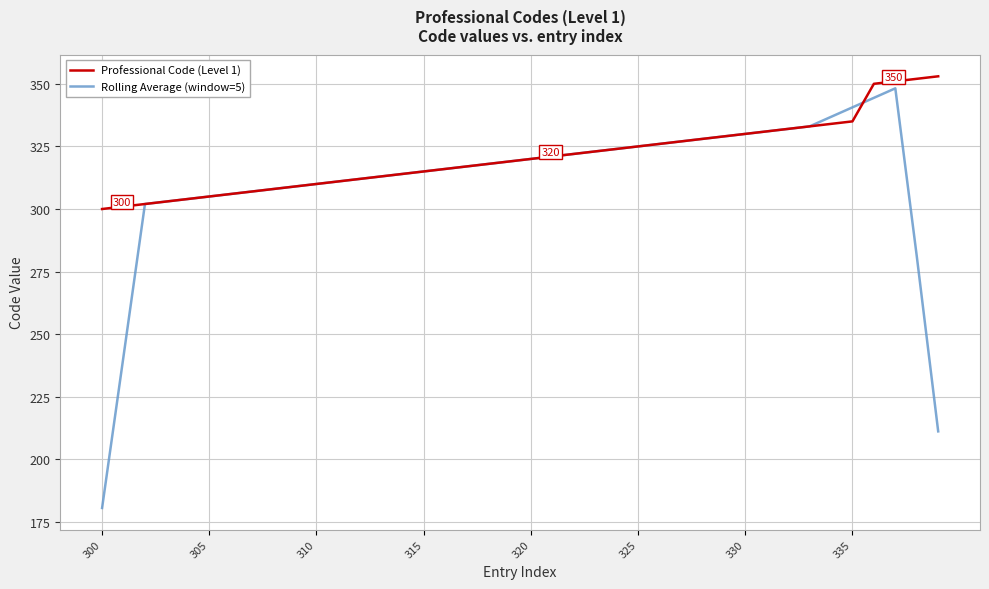

What is the maximum value shown in the chart?

353.0